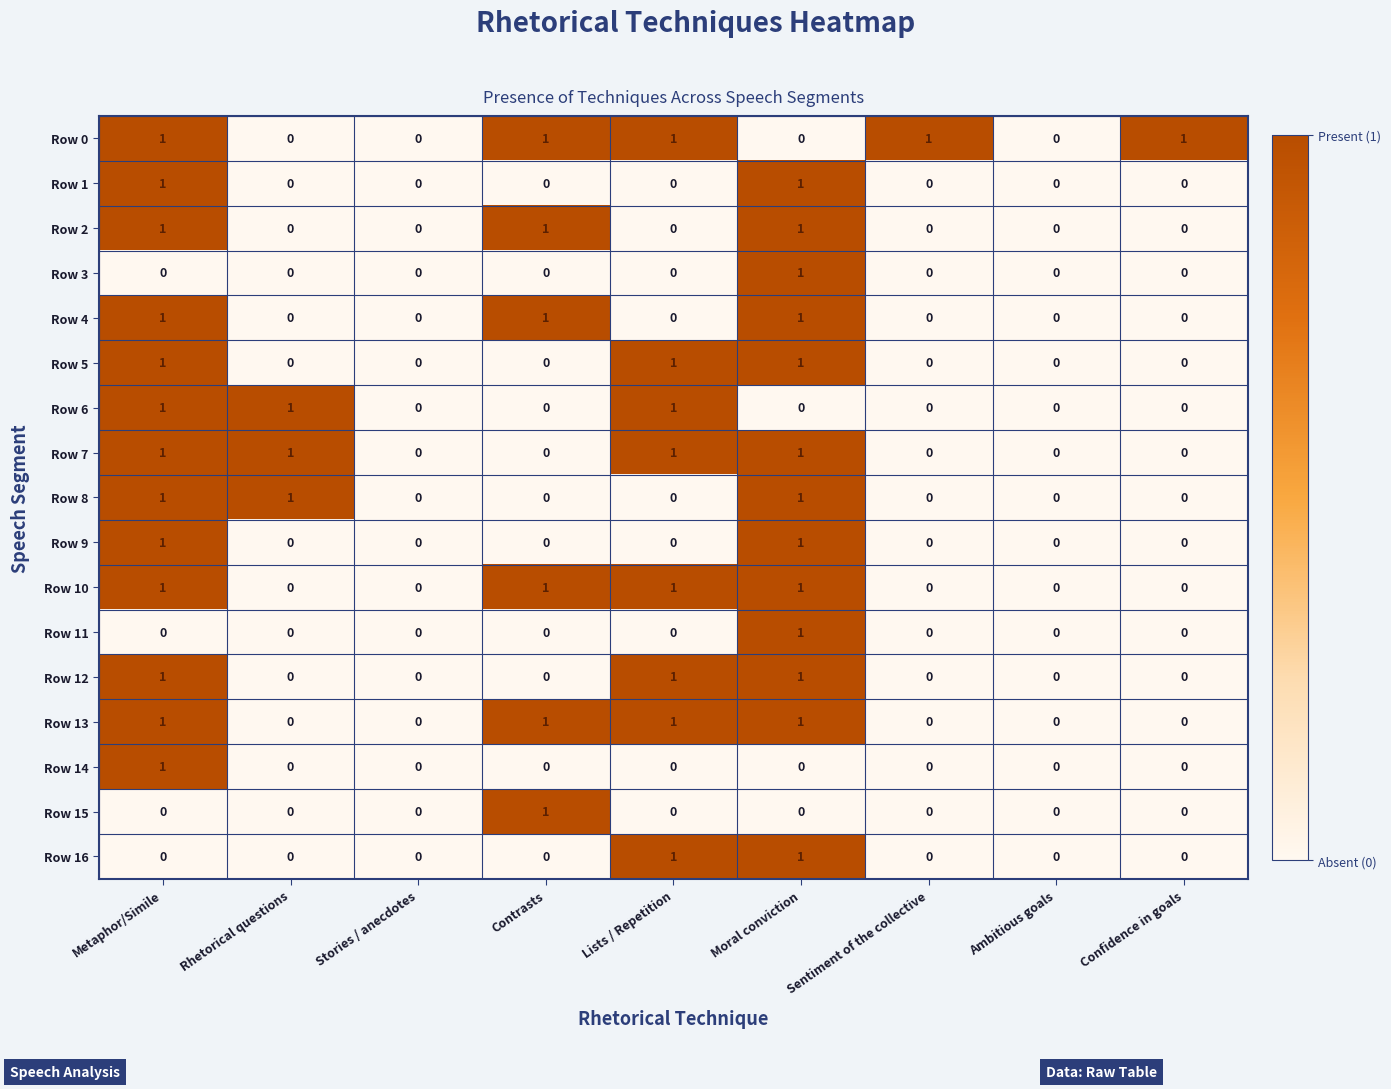

Is the value of Row 3 at Lists / Repetition greater than the value of Row 7 at Moral conviction?

No